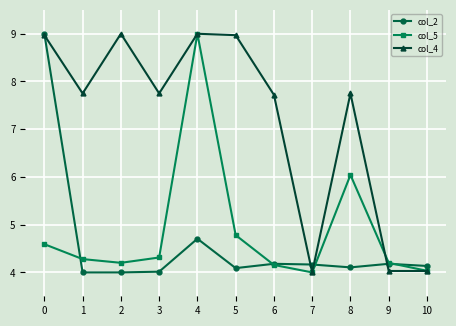

Between which two adjacent categories do col_5 and col_2 first intersect?

0 and 1